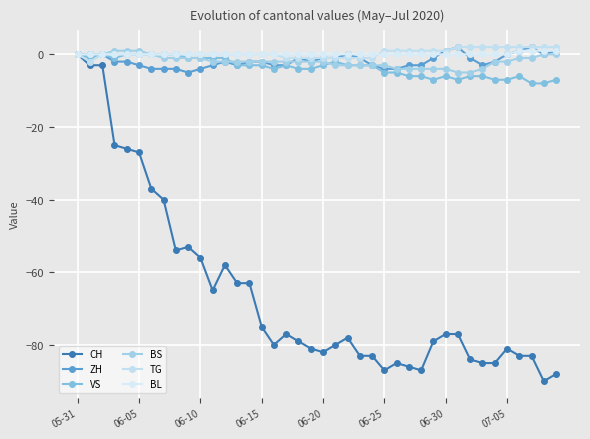

Count the number of categories in the chart.

40